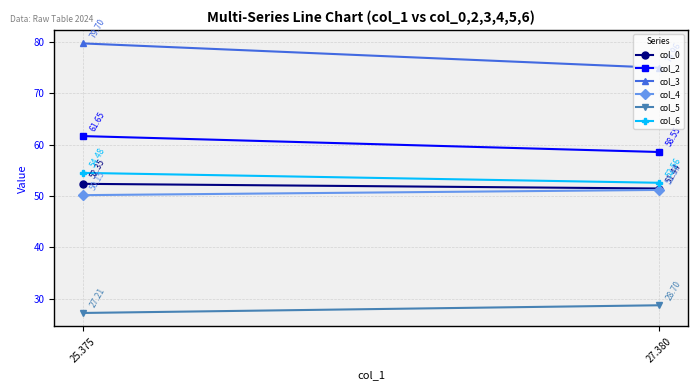

At which category does the chart reach its peak across all series?

25.375